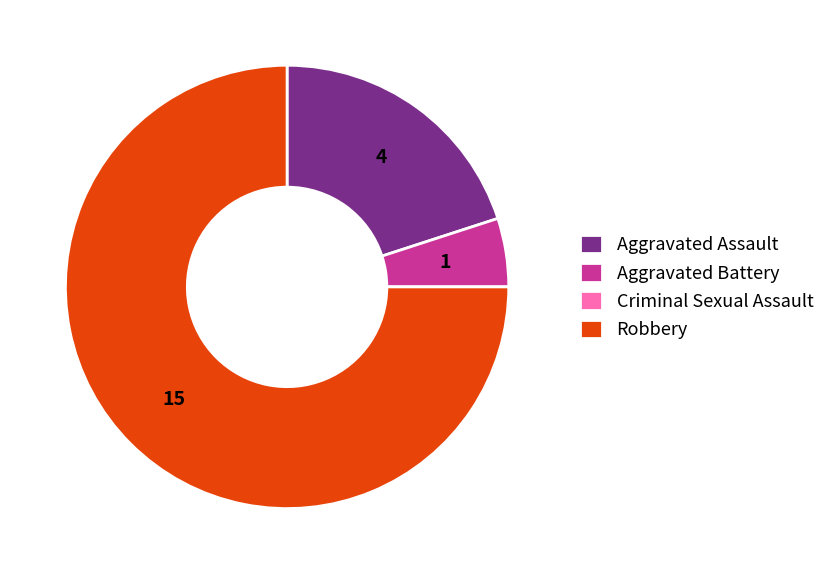

Between Aggravated Battery and Robbery, which is larger?

Robbery